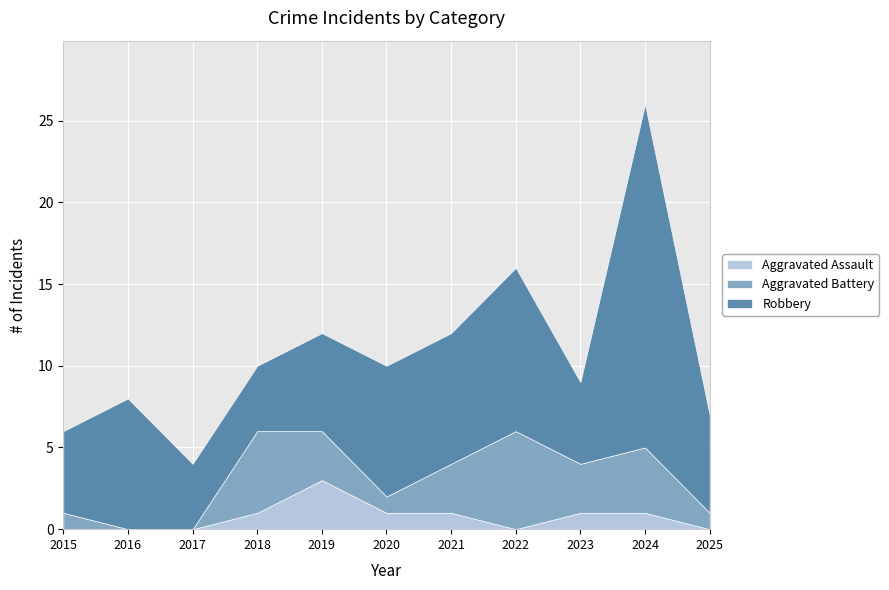

What is the difference between the highest and lowest values at 2021?

7